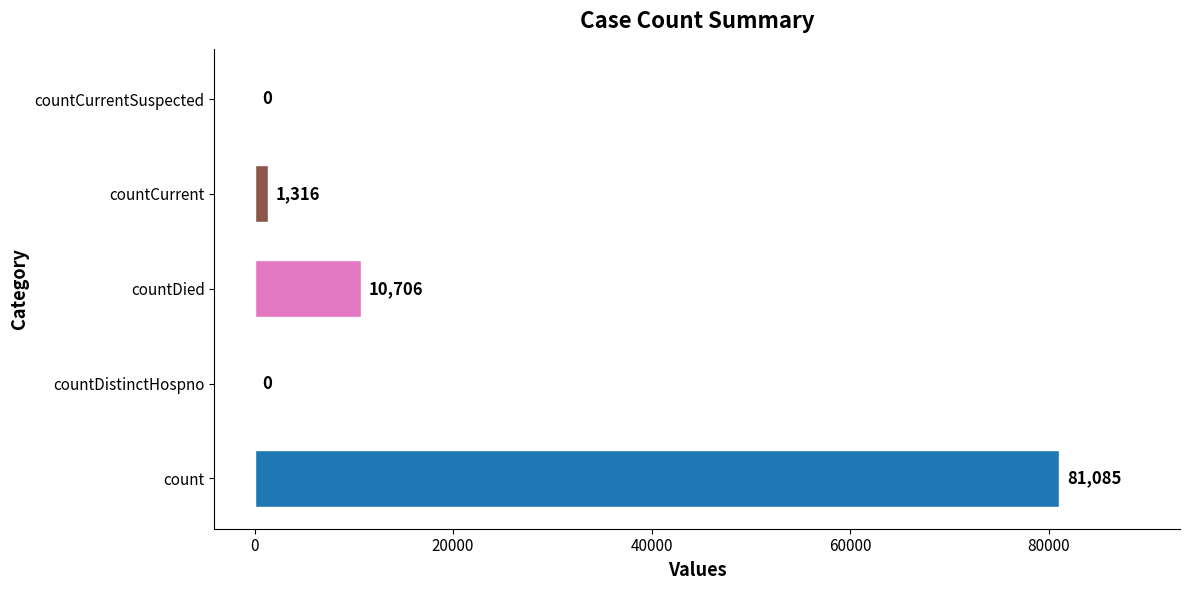

The chart shows a value of 0 at countCurrentSuspected. True or false?

True